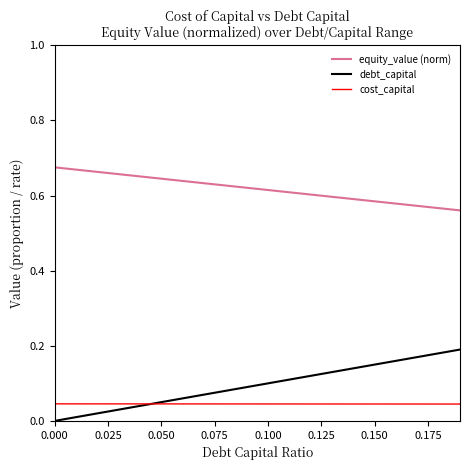

Does the chart have visible grid lines?

No